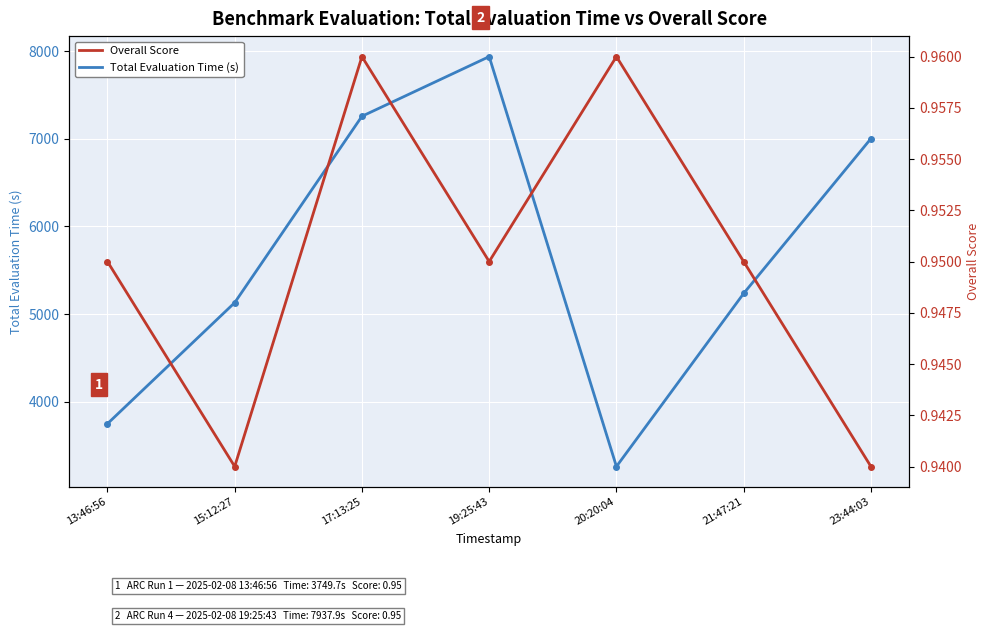

What position from the left is 15:12:27?

2